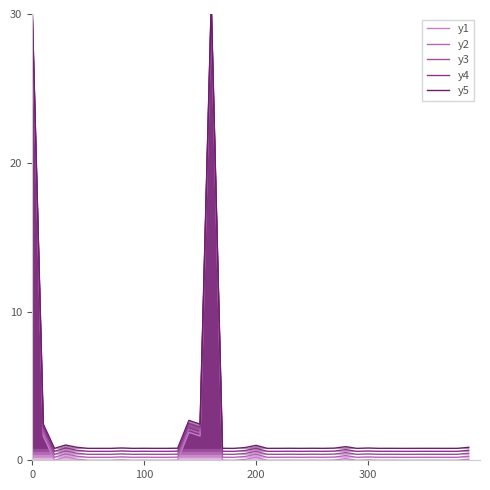

Where is y2 nearest to the value 15?

14